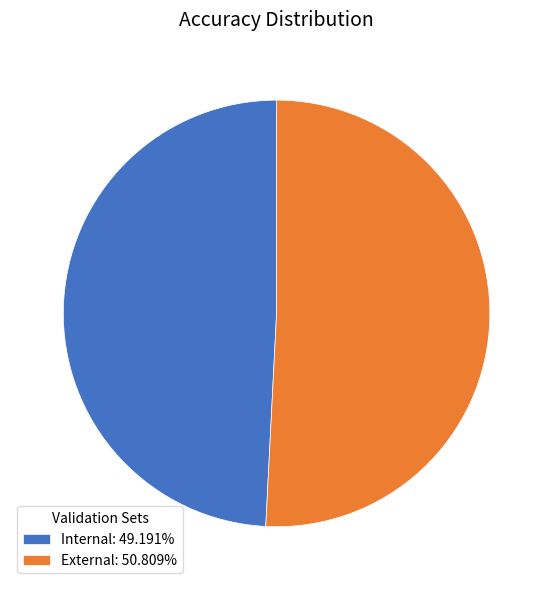

Which slice represents more than half of the pie?

External